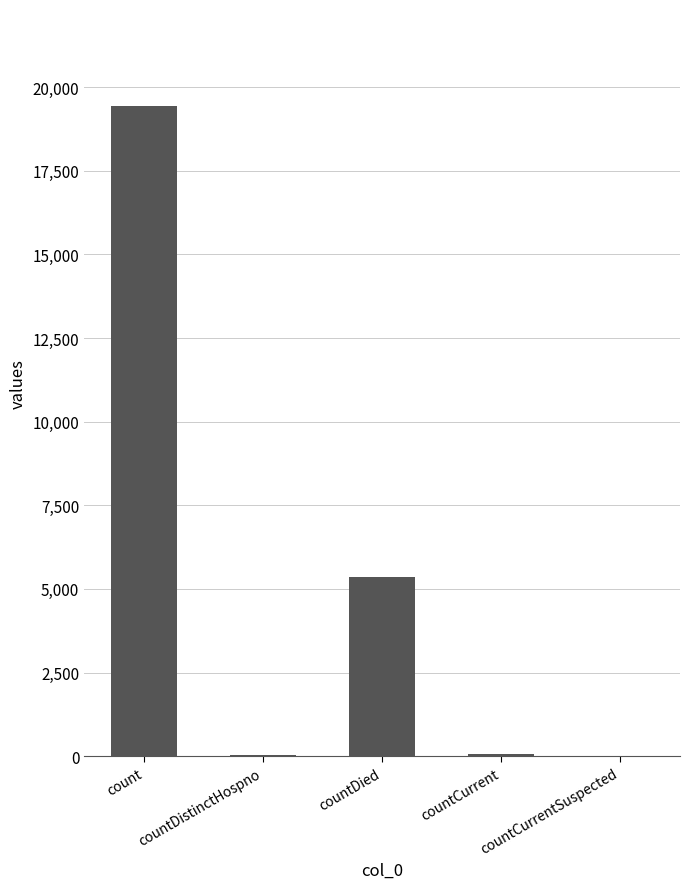

Are the bars horizontal?

No